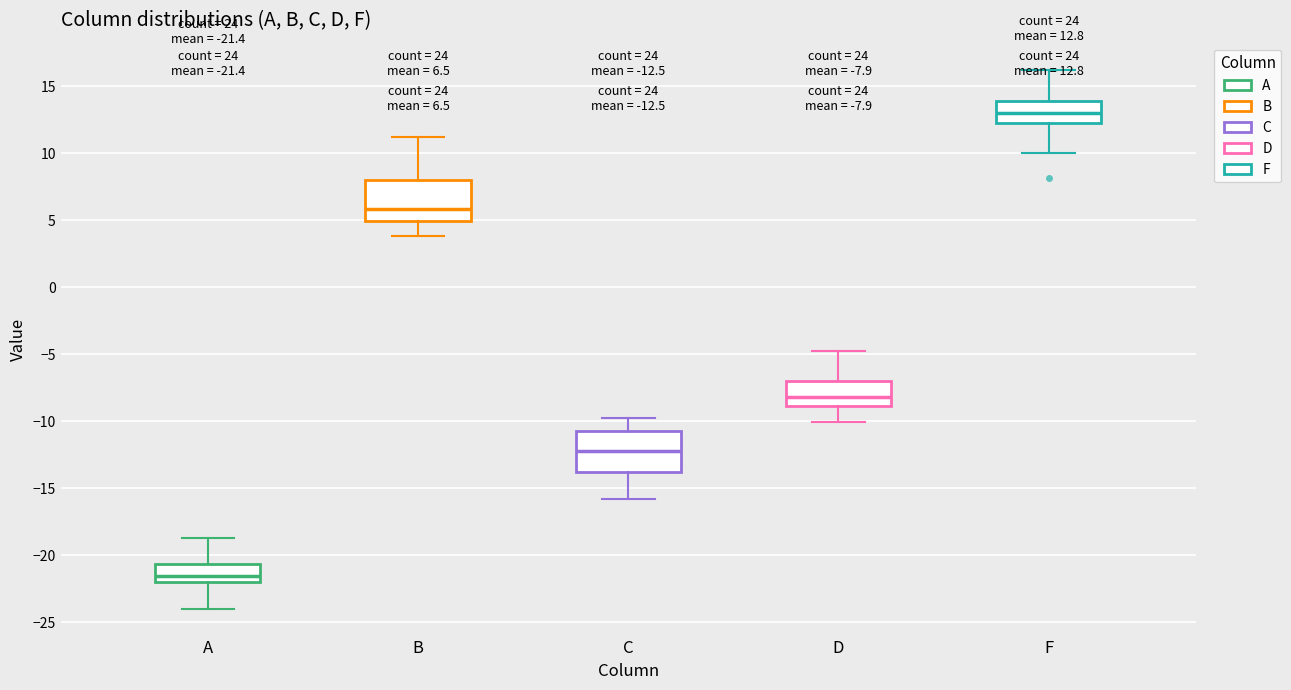

Which box's median line is the highest?

F